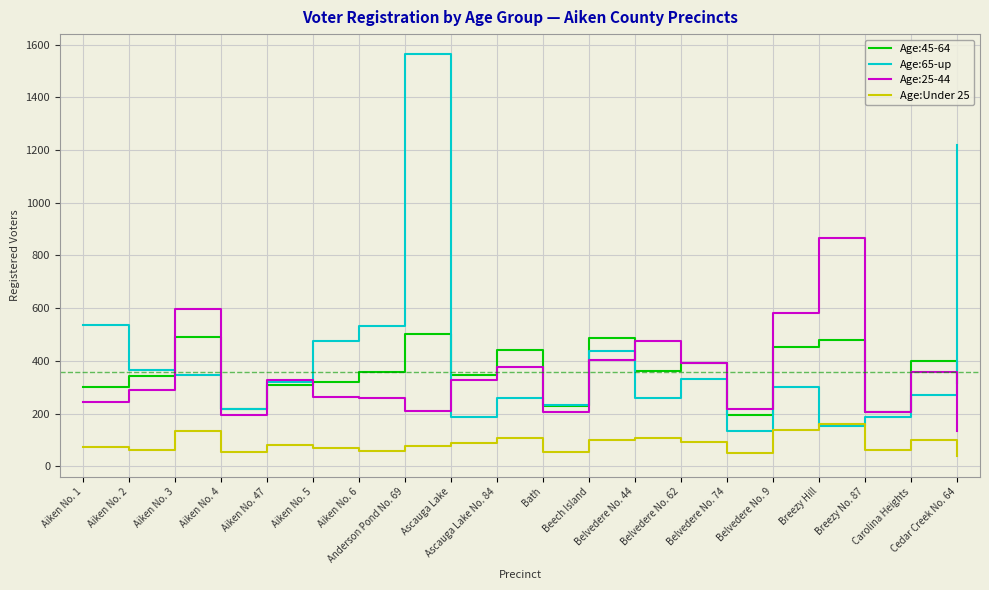

Is this an area chart (filled region under the line)?

No